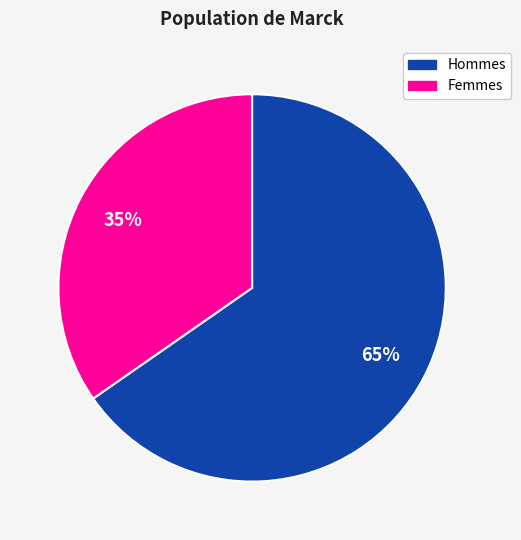

Does any single category account for the majority?

Yes